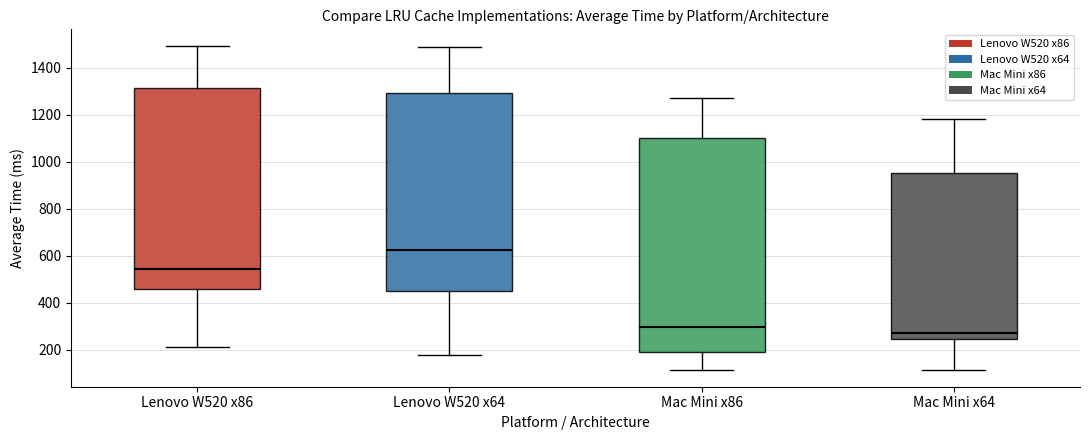

Where does the median line of the box for Mac Mini x64 sit on the y-axis? The values are not printed on the chart, so give them approximately, as read against the axis.

280